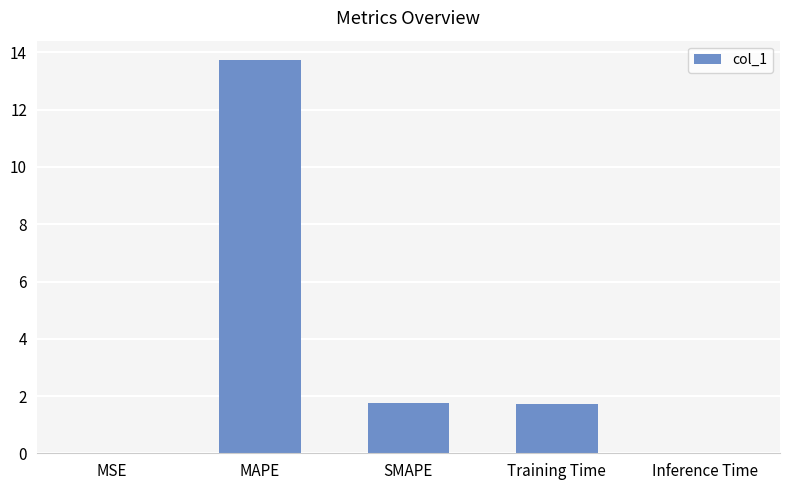

Is it true that the value at Training Time is 1.7?

True